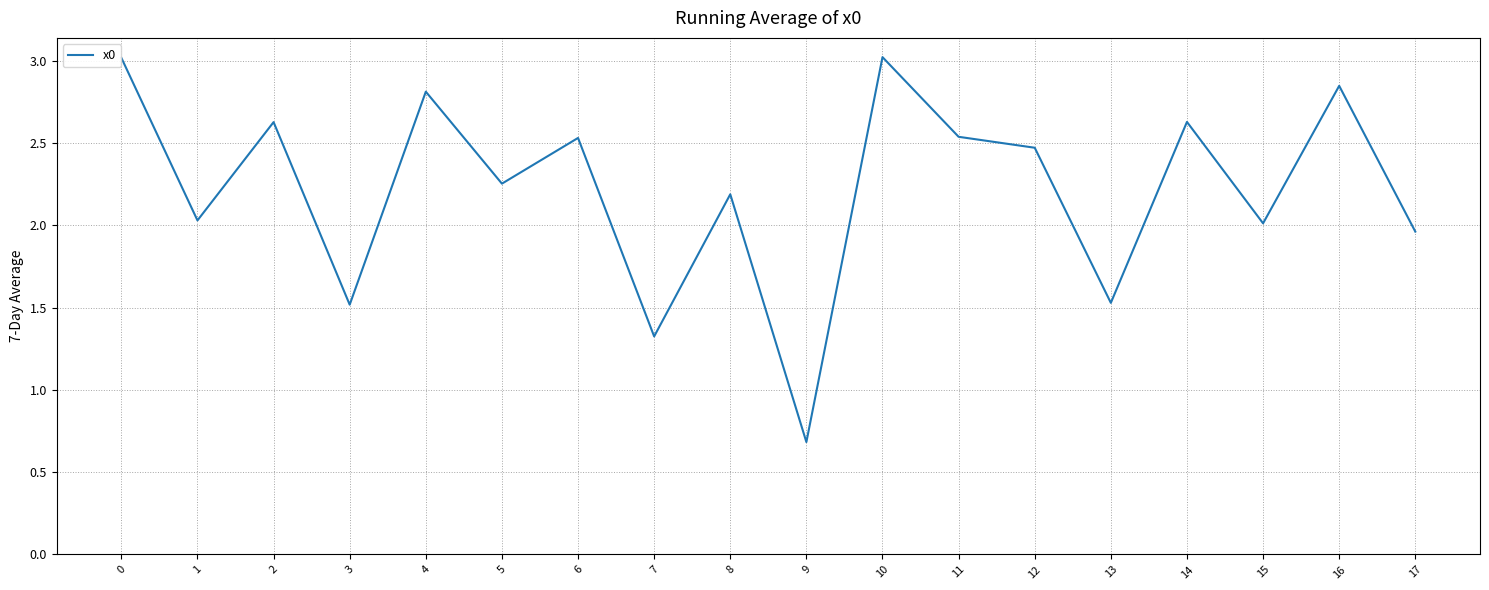

At which category does the chart reach its minimum across all series?

9